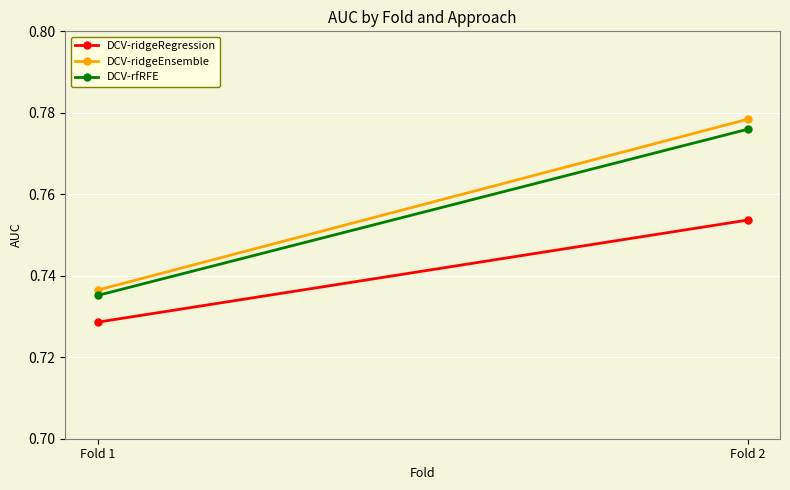

How many data points does each series have?

2